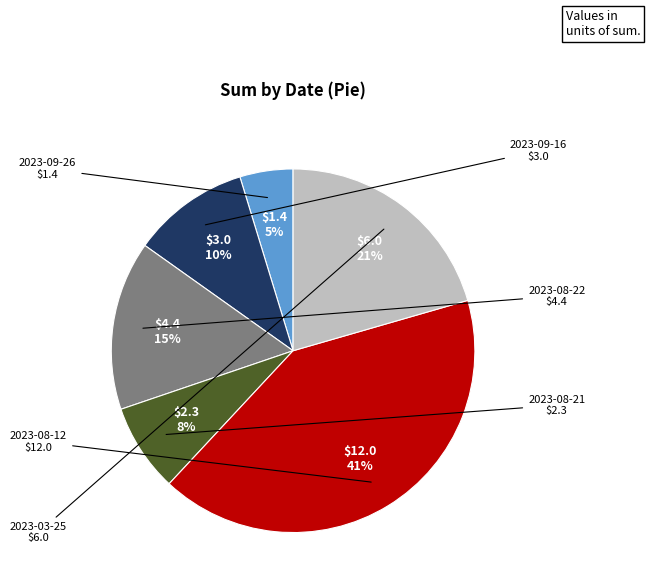

To the nearest percent, what is the average slice percentage?

17%